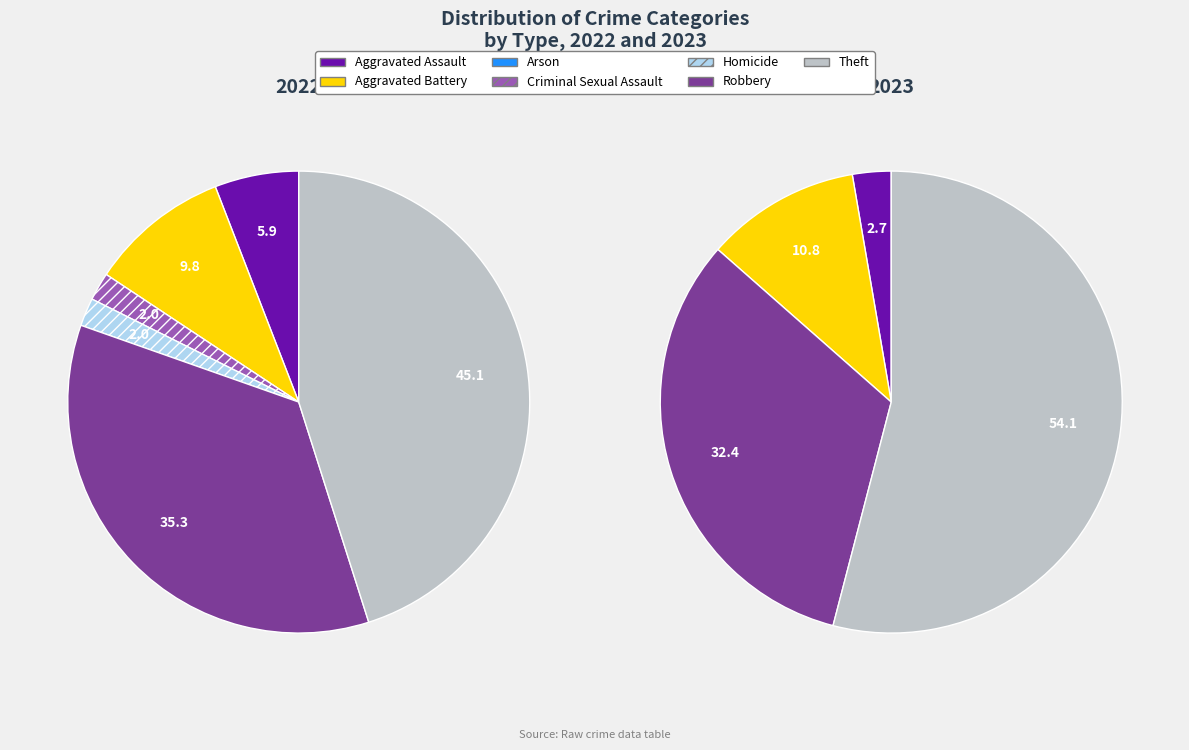

True or false: Criminal Sexual Assault accounts for 0% of the total.

True